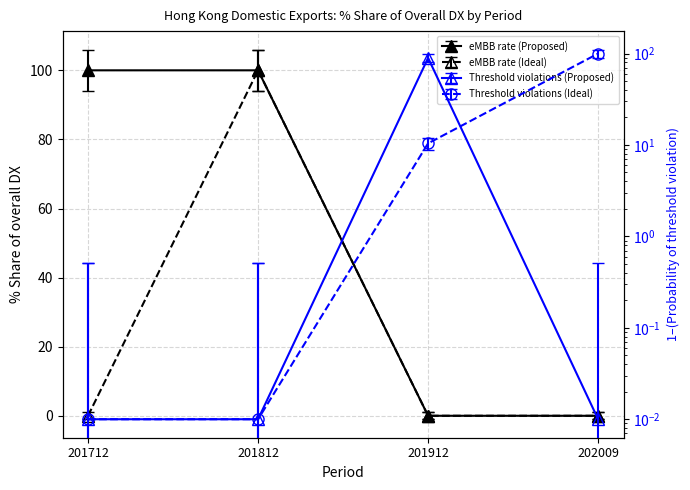

Which series has the largest total across all categories?

% Share 2017 (Proposed)